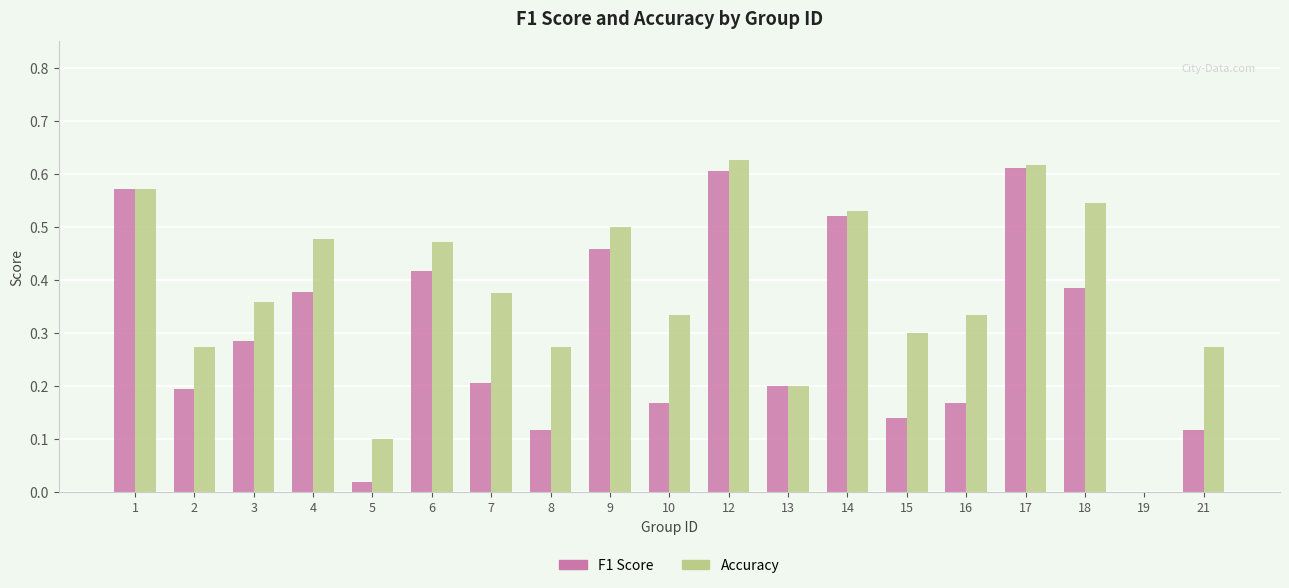

Between 6 and 16, which series saw the biggest shift?

F1 Score